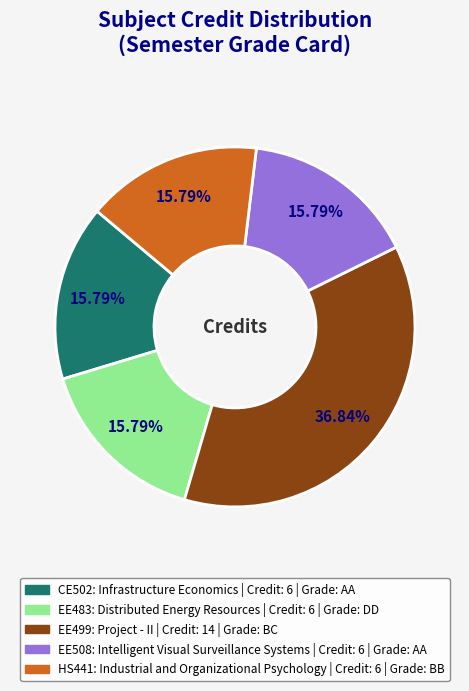

The EE483: Distributed Energy Resources slice represents 2% of the pie. True or false?

False